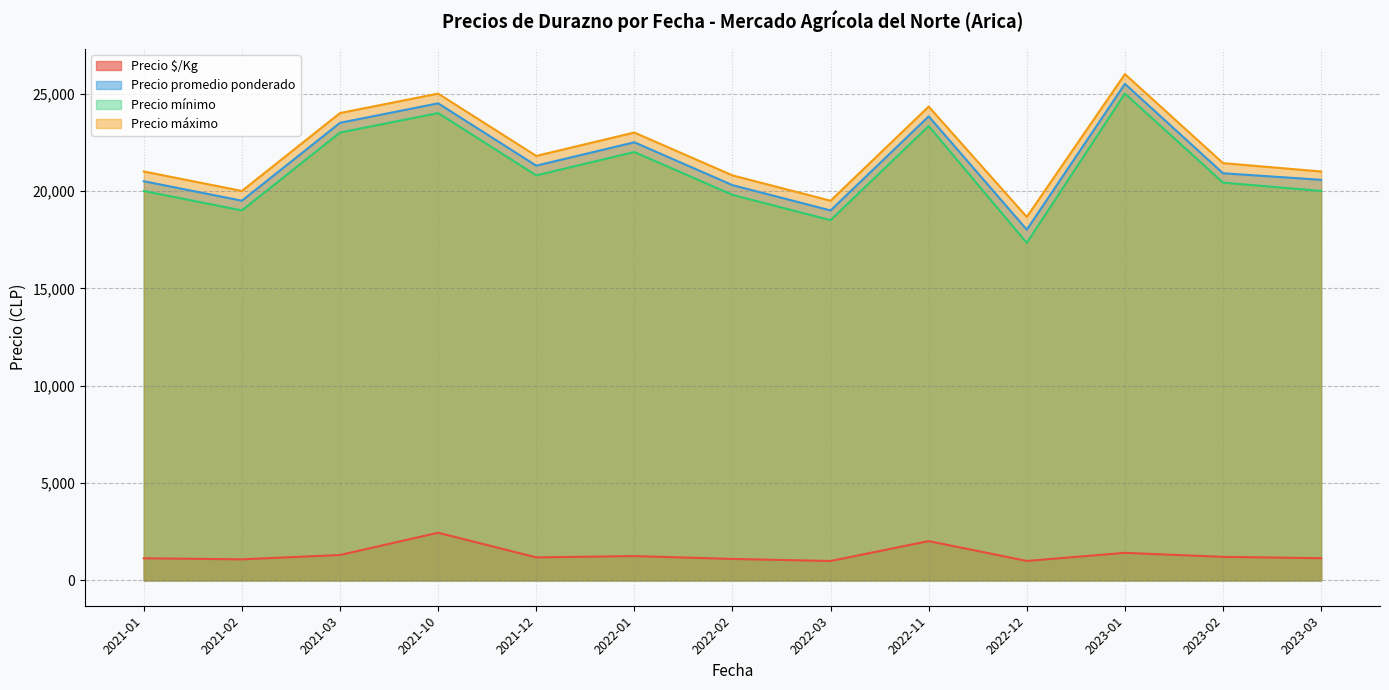

What is the difference between the second highest and minimum values in the Precio promedio ponderado series?

6487